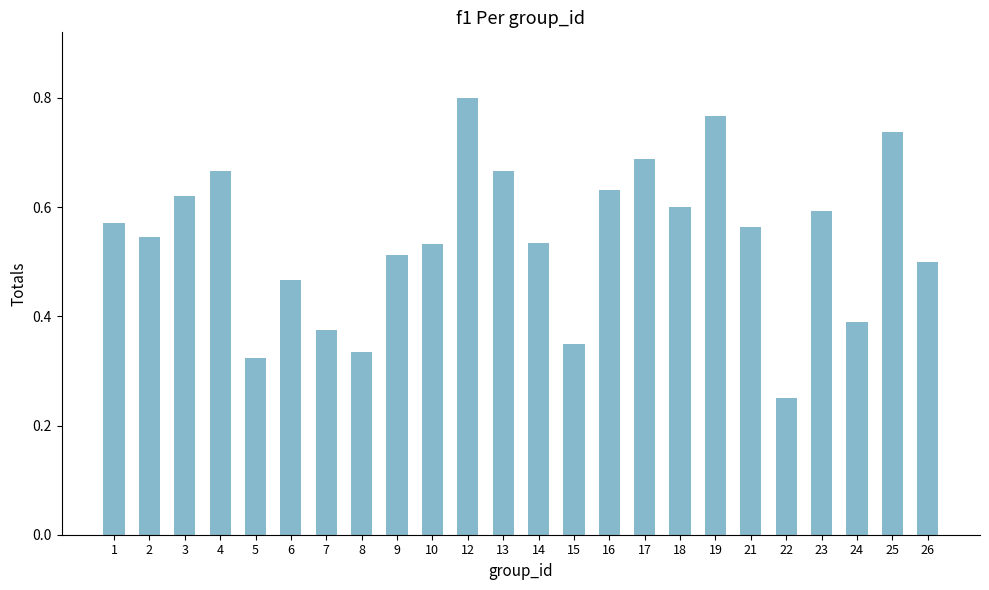

What is the sum of the values at 10 and 9?

1.0